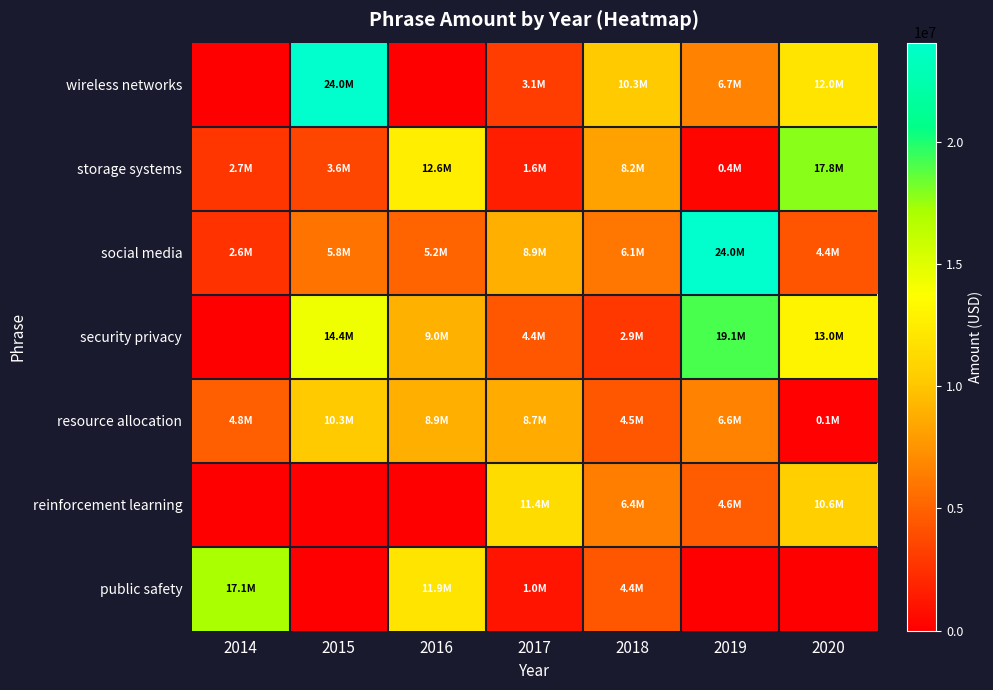

Which label corresponds to the largest value in the chart?

2015